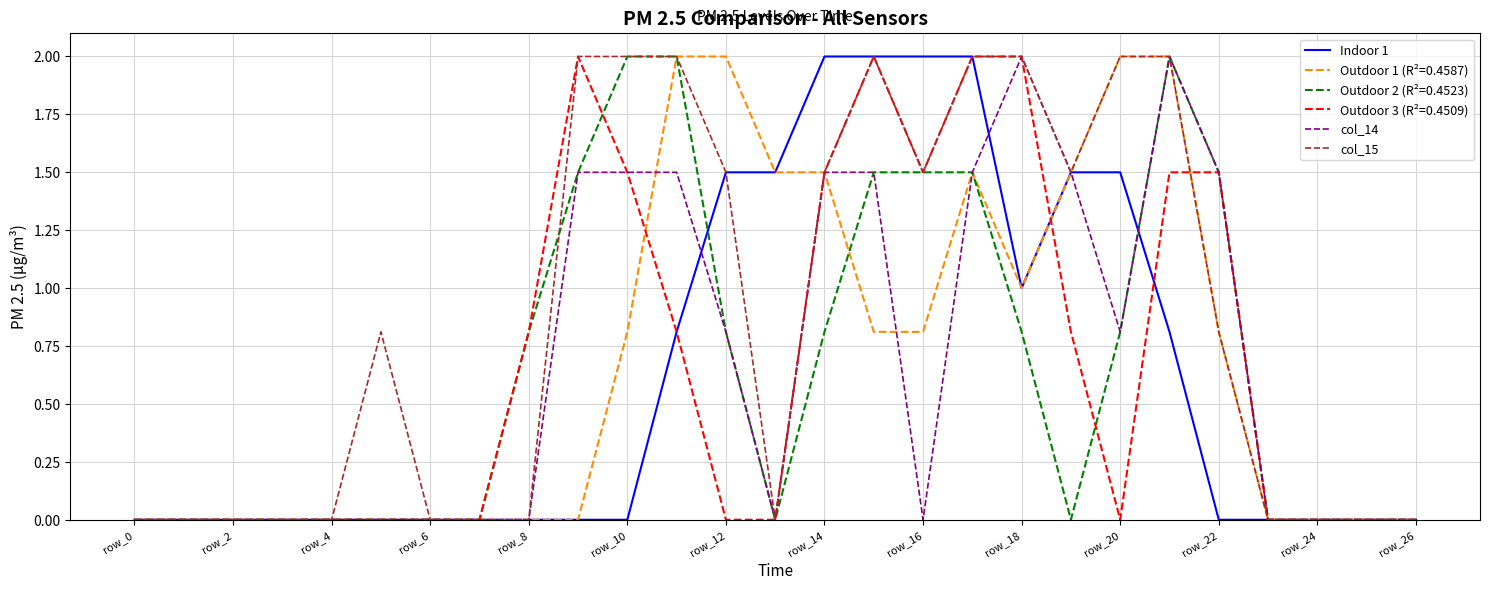

Does the chart have visible grid lines?

Yes